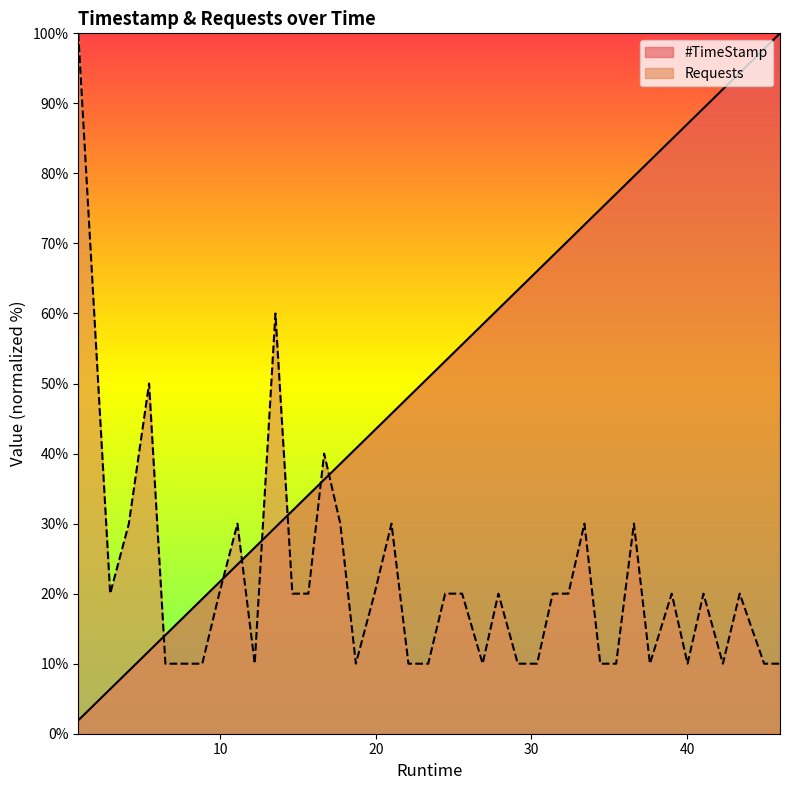

The value of #TimeStamp at 15.67 is 34.1. True or false?

True